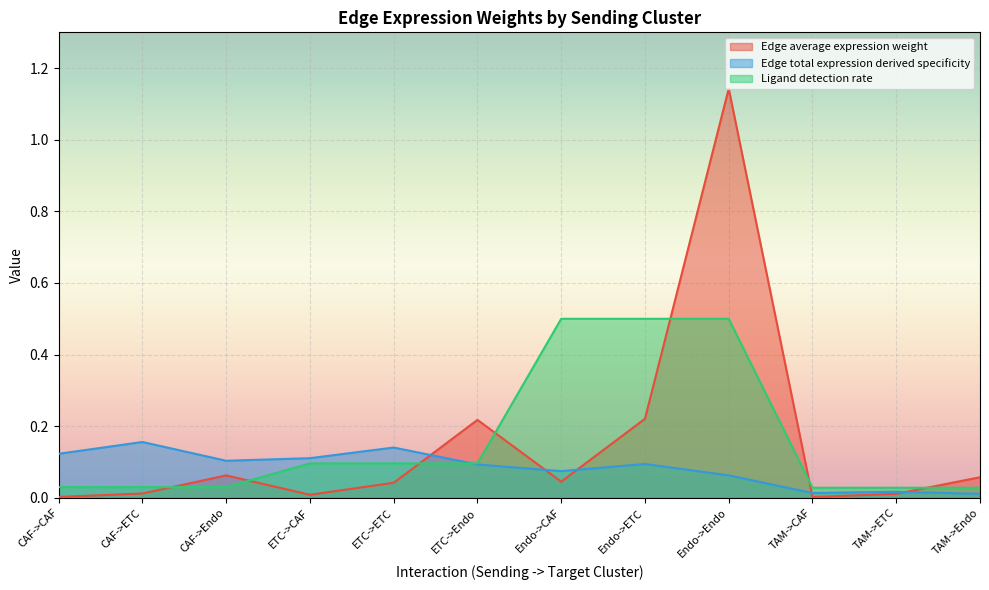

Where is the first local minimum for Edge average expression weight?

ETC->CAF